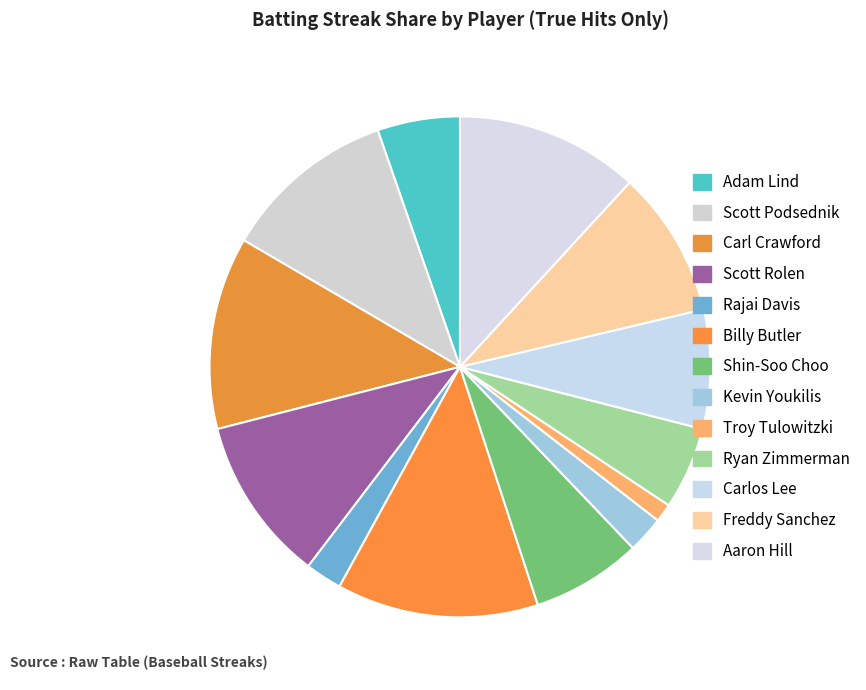

How many segments does this pie chart have?

13